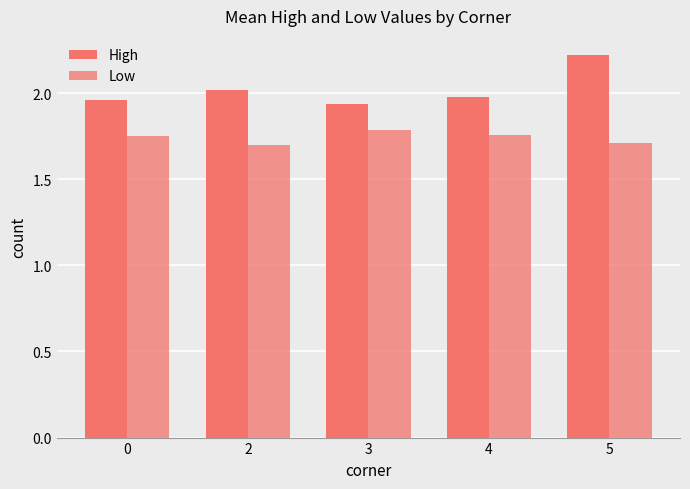

What is the sum of the High values at 2 and 5?

4.2